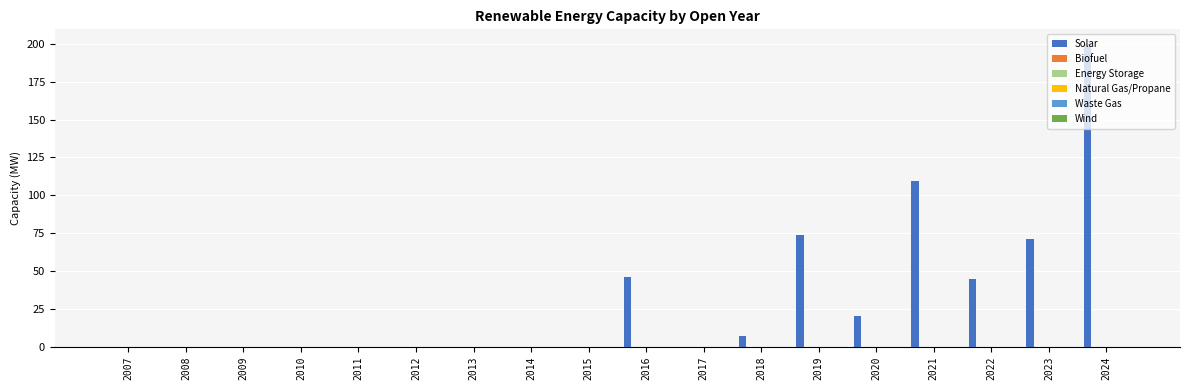

What is the sum of all values?

571.9